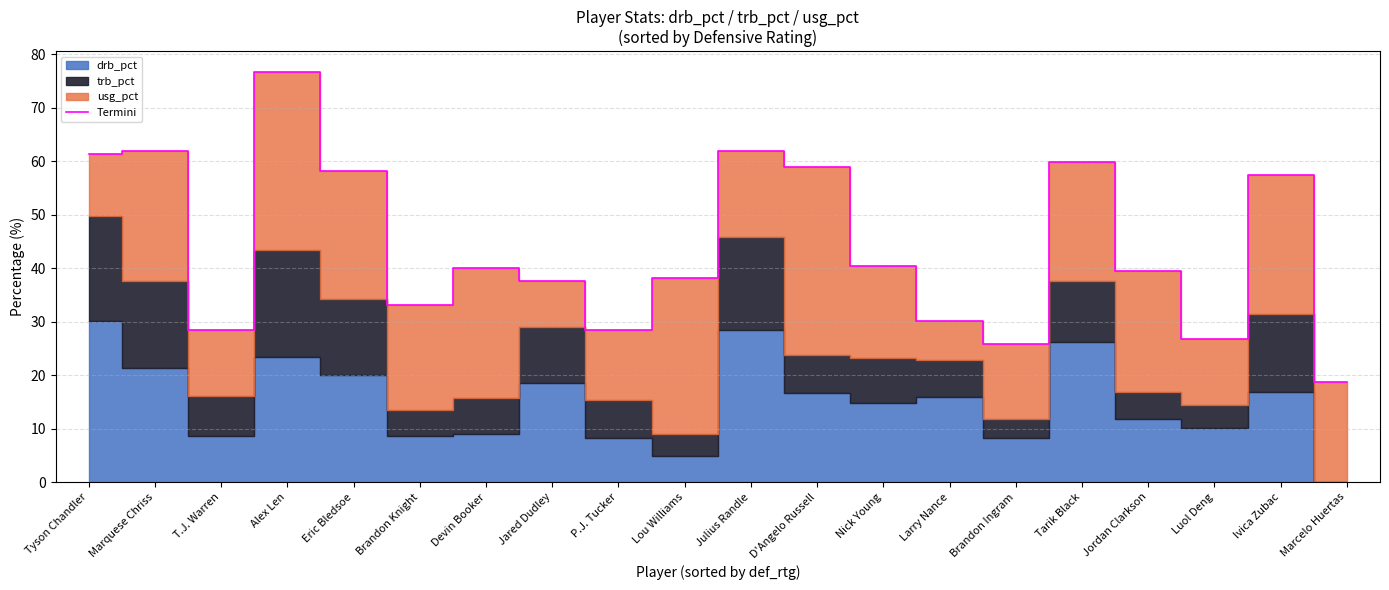

List the labels in order of value, smallest first.

Marcelo Huertas, Brandon Ingram, Luol Deng, P.J. Tucker, T.J. Warren, Larry Nance, Brandon Knight, Jared Dudley, Lou Williams, Jordan Clarkson, Devin Booker, Nick Young, Ivica Zubac, Eric Bledsoe, D'Angelo Russell, Tarik Black, Tyson Chandler, Marquese Chriss, Julius Randle, Alex Len